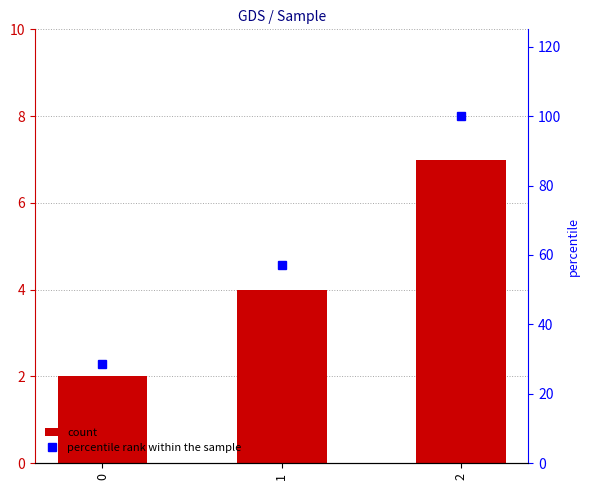

At which category is the sum across all series the highest?

2